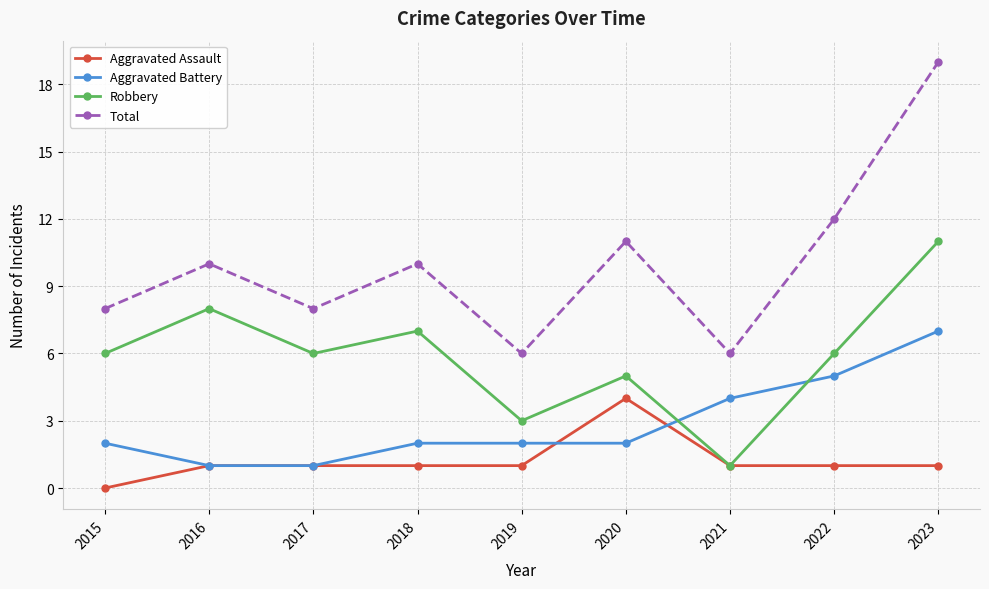

What is the spread (max minus min) of values at 2017?

7